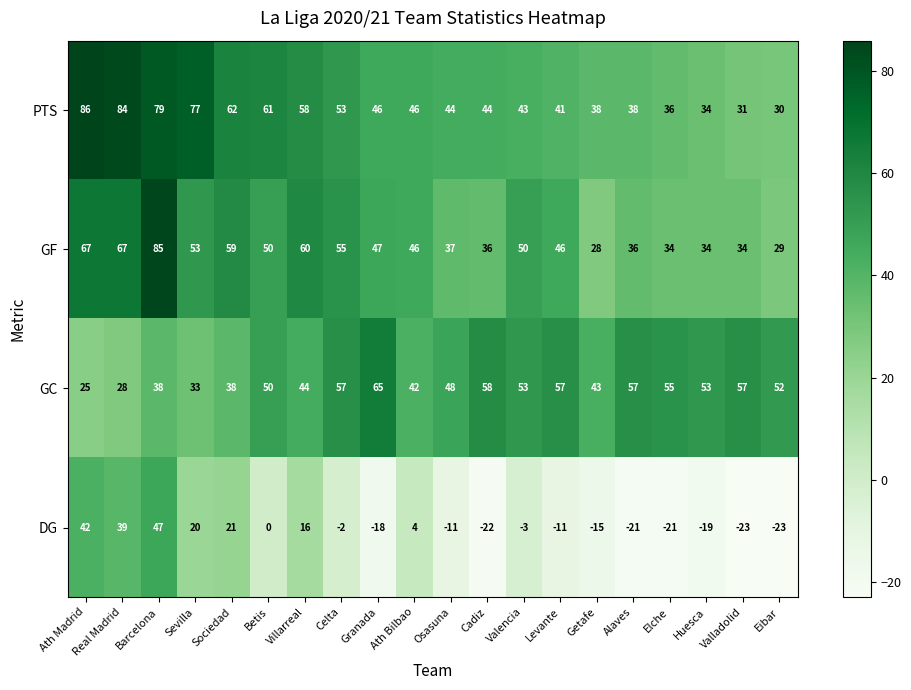

What is the minimum value for GC?

25